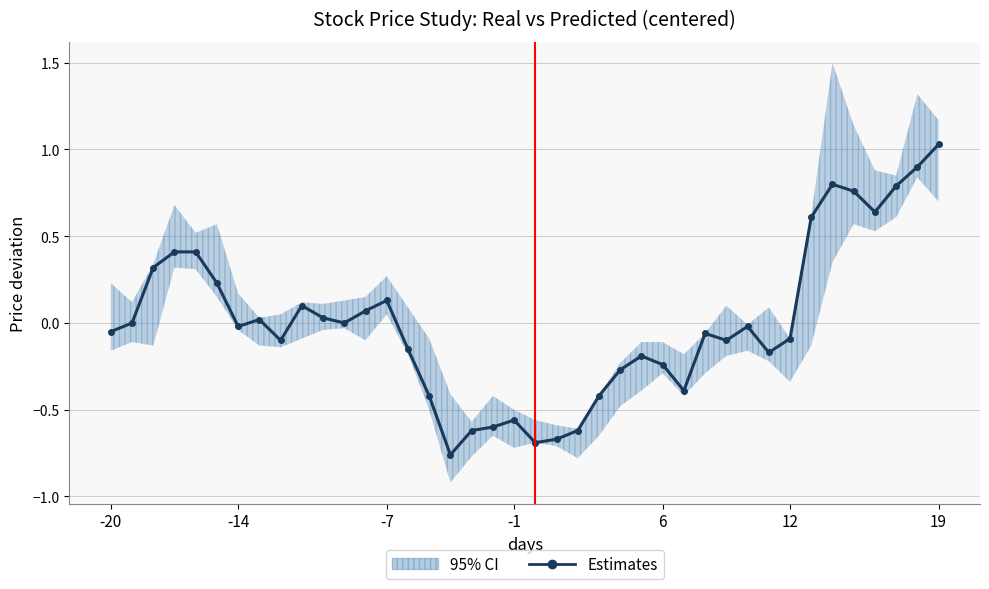

True or false: the data has more than 2 interior local peaks.

True